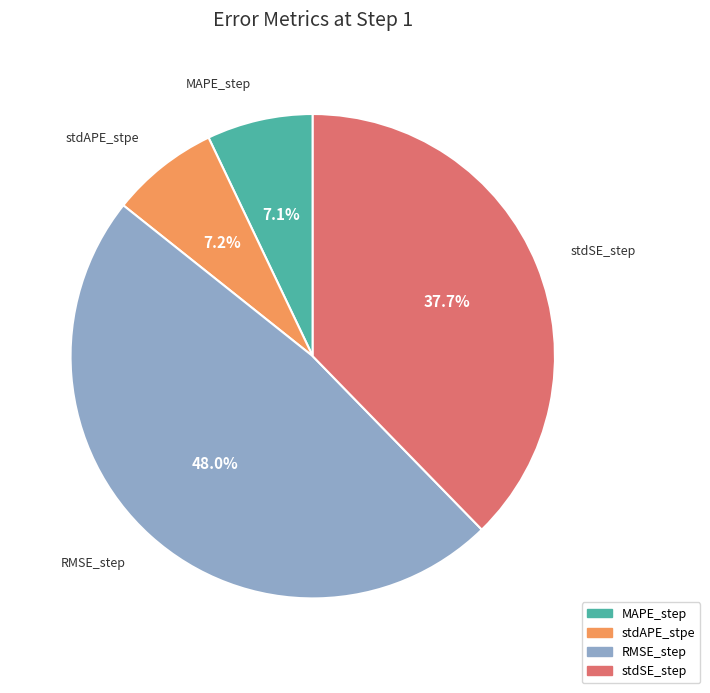

To the nearest percent, what is the combined percentage of MAPE_step and RMSE_step?

55%